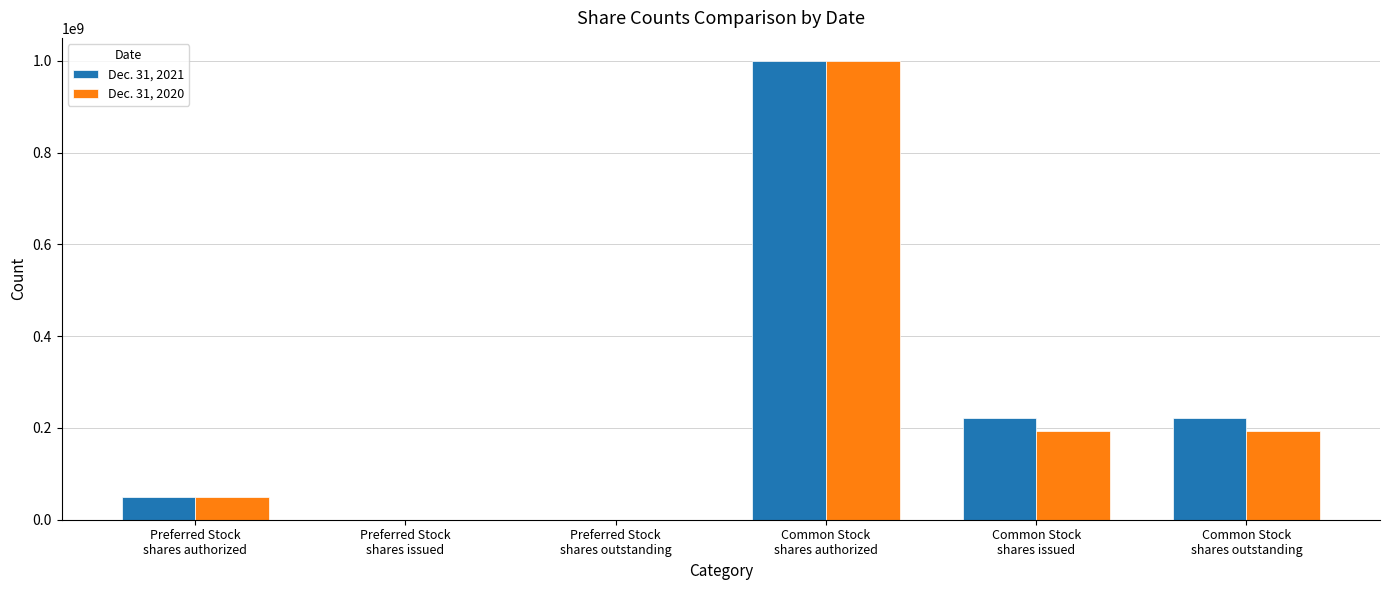

What is the maximum value shown in the chart?

1000000000